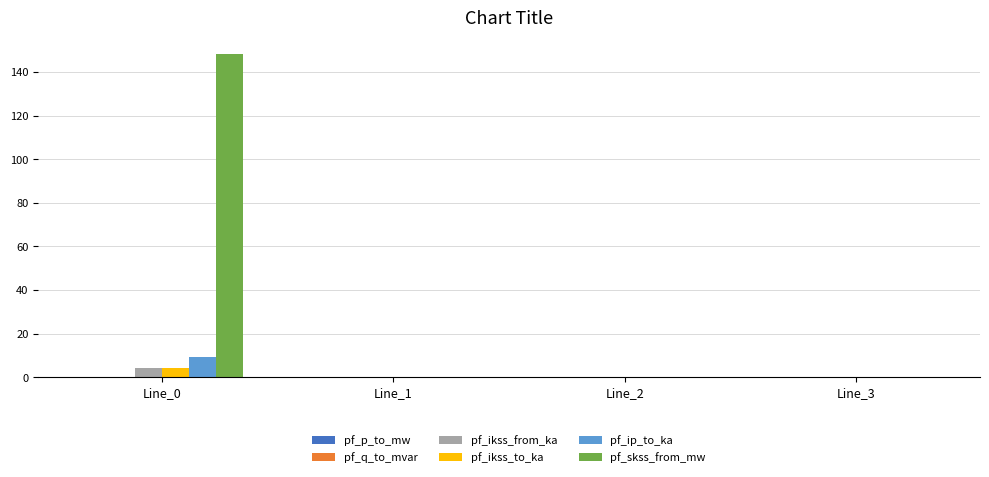

The pf_skss_from_mw series shows 66.6 at Line_0. True or false?

False